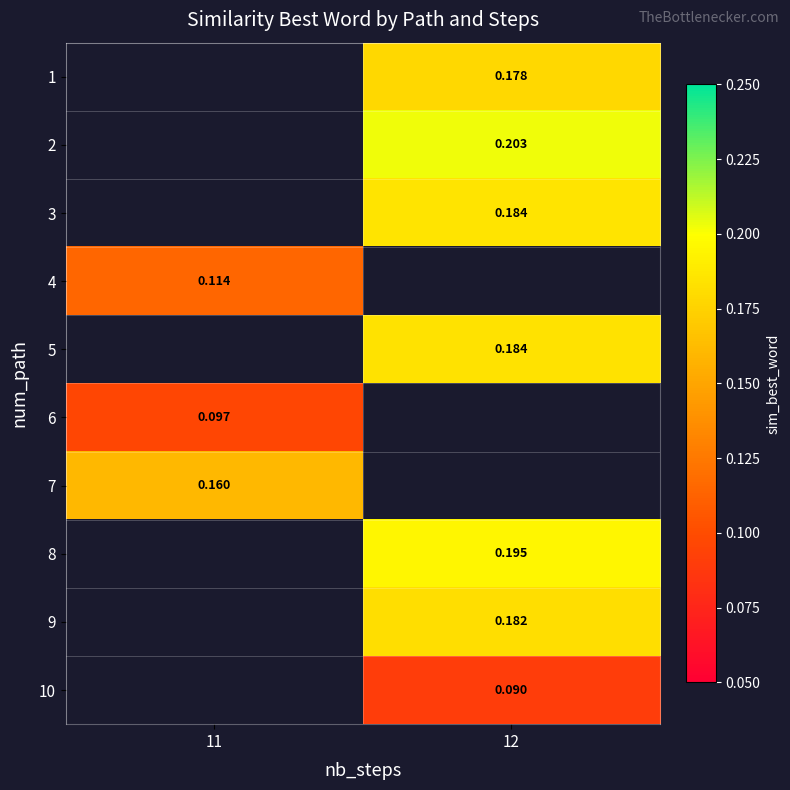

Which category has the lowest value across all series?

12